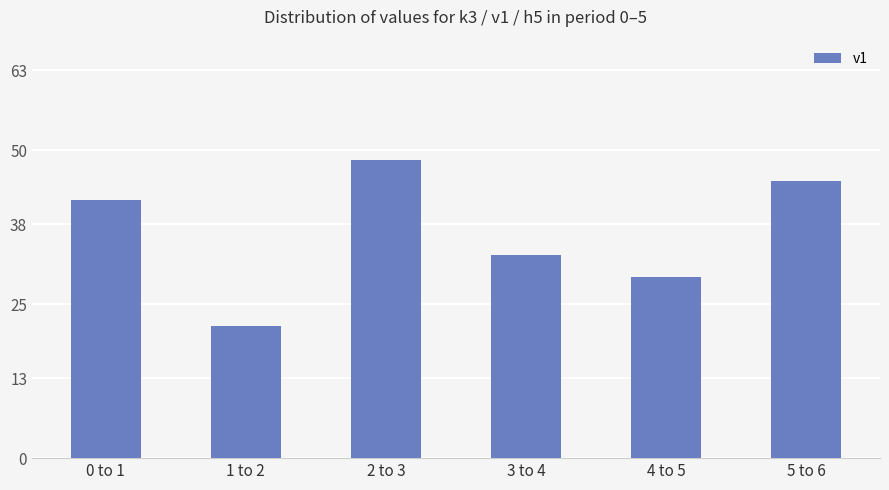

Rank the categories by value from lowest to highest.

1 to 2, 4 to 5, 3 to 4, 0 to 1, 5 to 6, 2 to 3